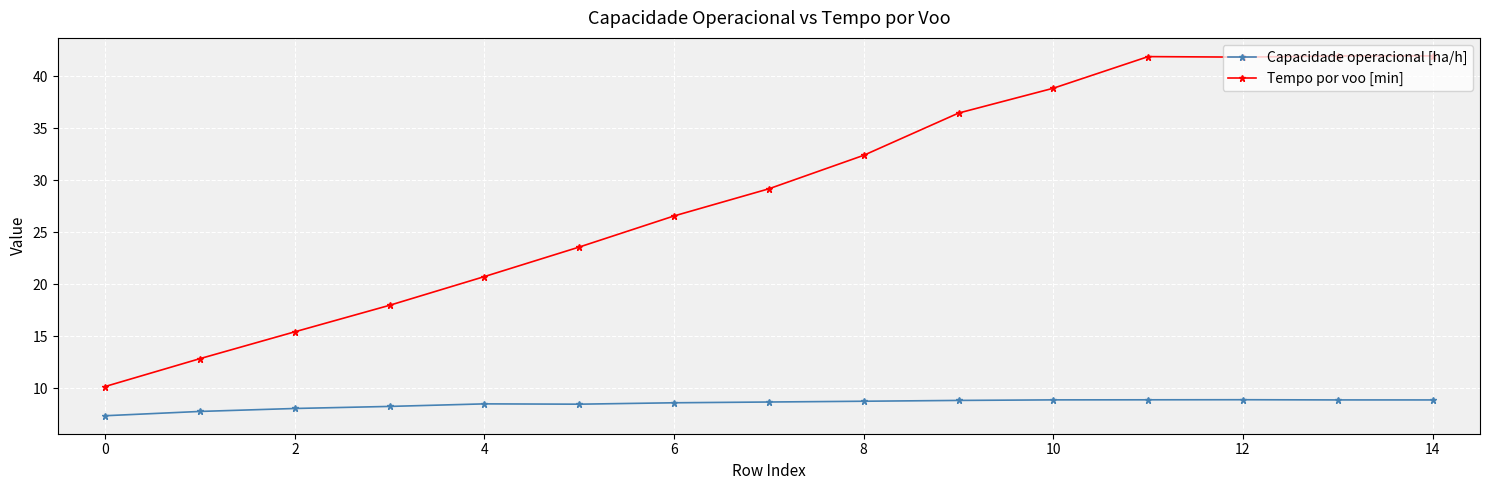

What is the minimum value shown in the chart?

7.4